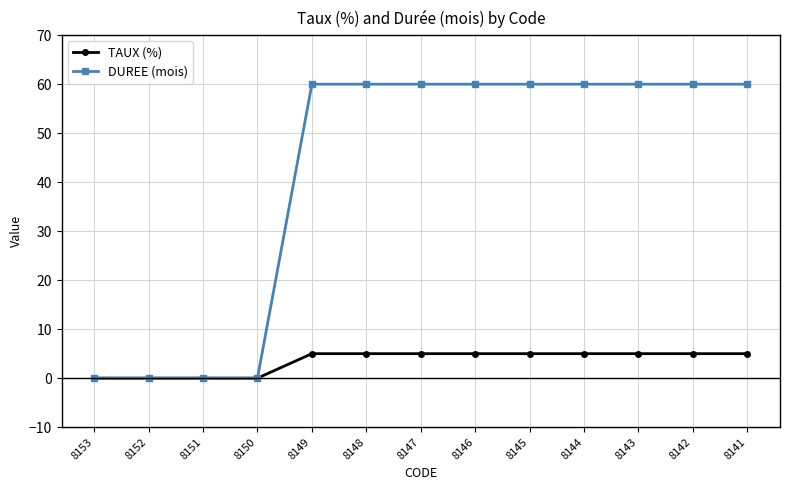

How many lines are shown in the chart?

2